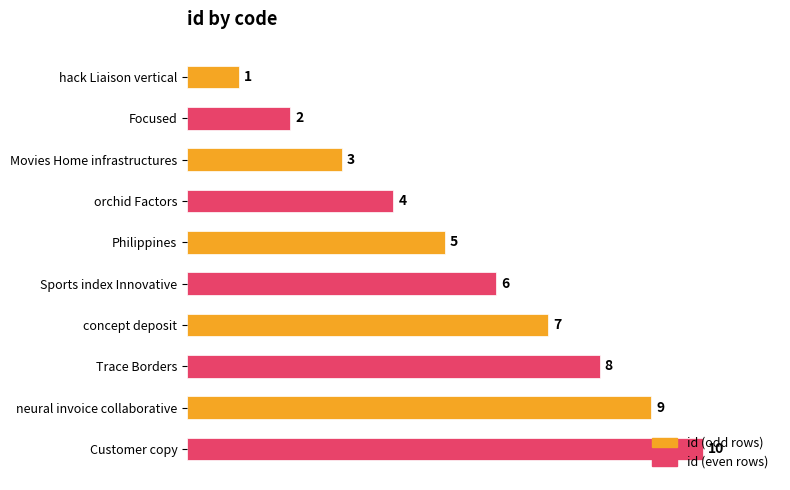

Between concept deposit and orchid Factors, which is larger?

concept deposit